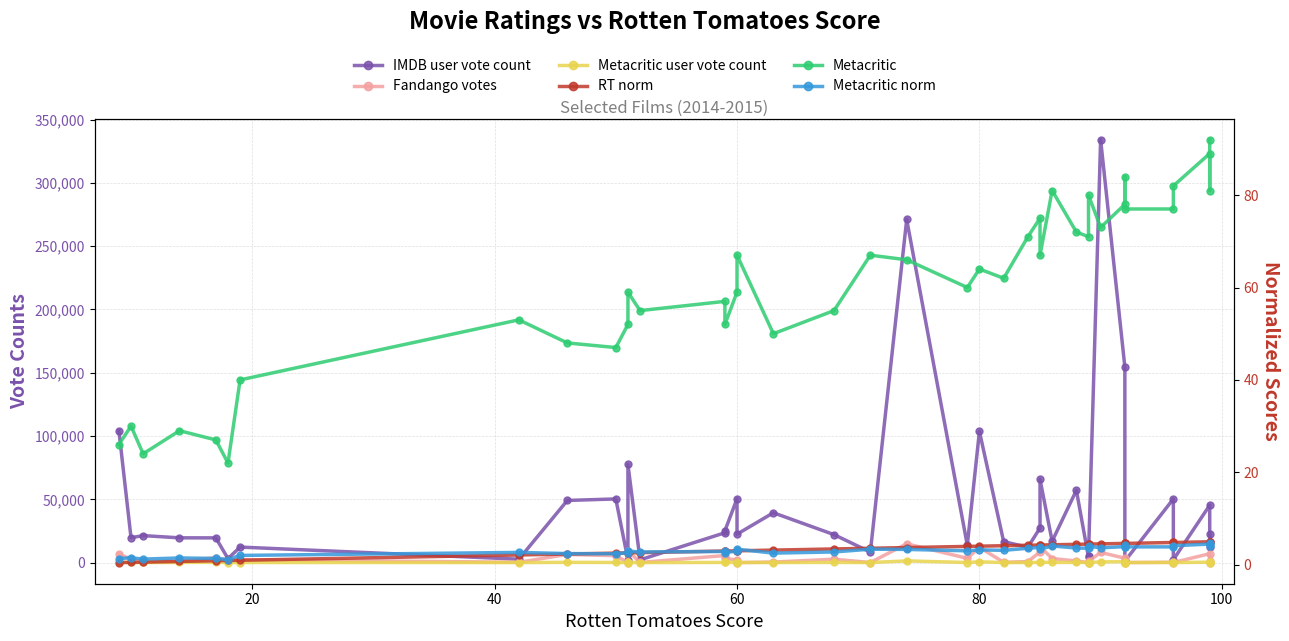

How many data points in IMDB user vote count are above 22104?

19